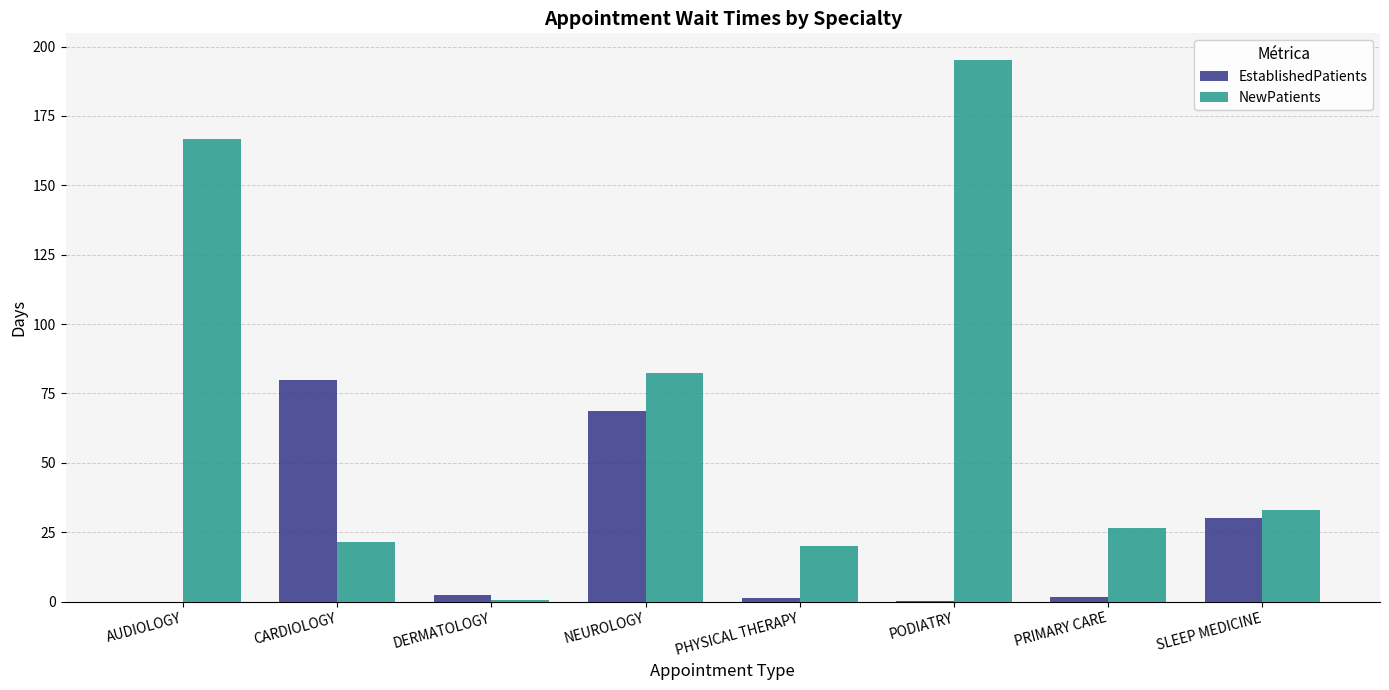

Is the value of NewPatients at AUDIOLOGY greater than the value of EstablishedPatients at NEUROLOGY?

Yes